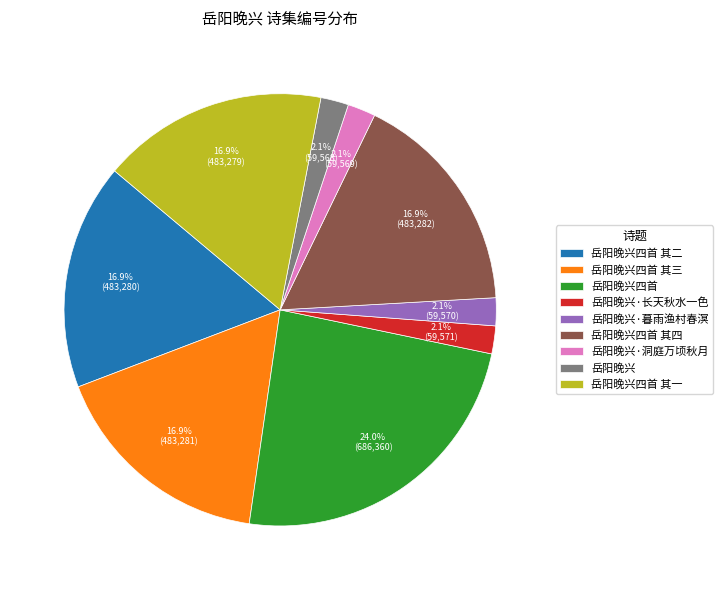

What is the ratio of the value at 岳阳晚兴四首 其一 to the value at 岳阳晚兴四首 其四?

1.0